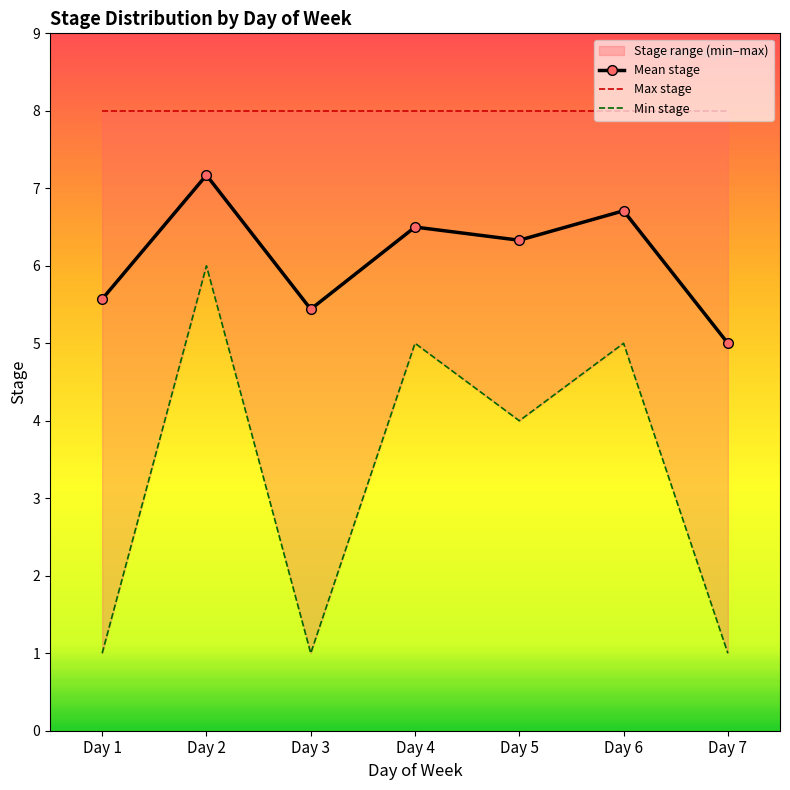

What is the maximum value for Max stage?

8.0